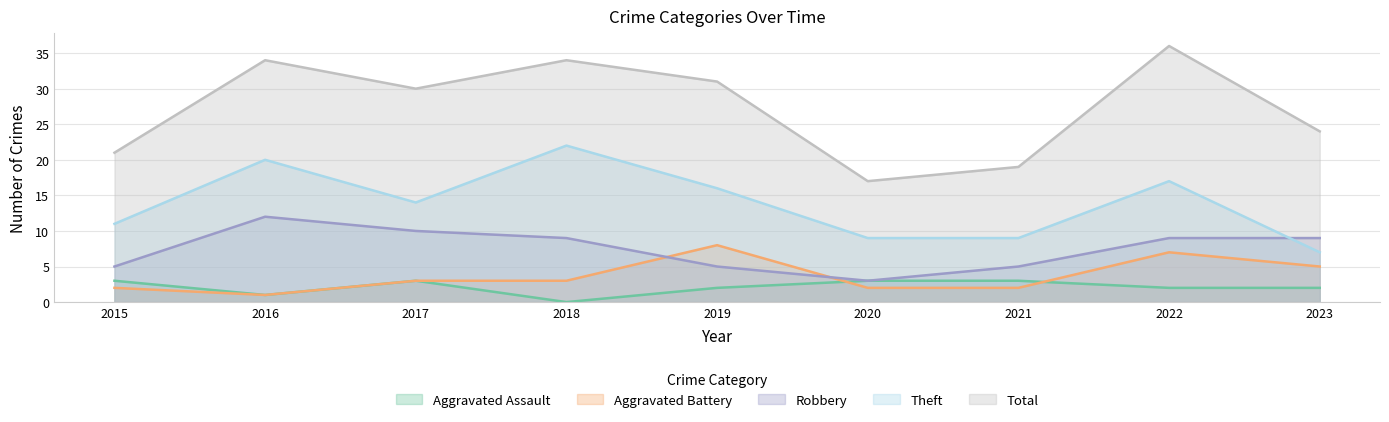

Where does the Total series first go above 30?

2016